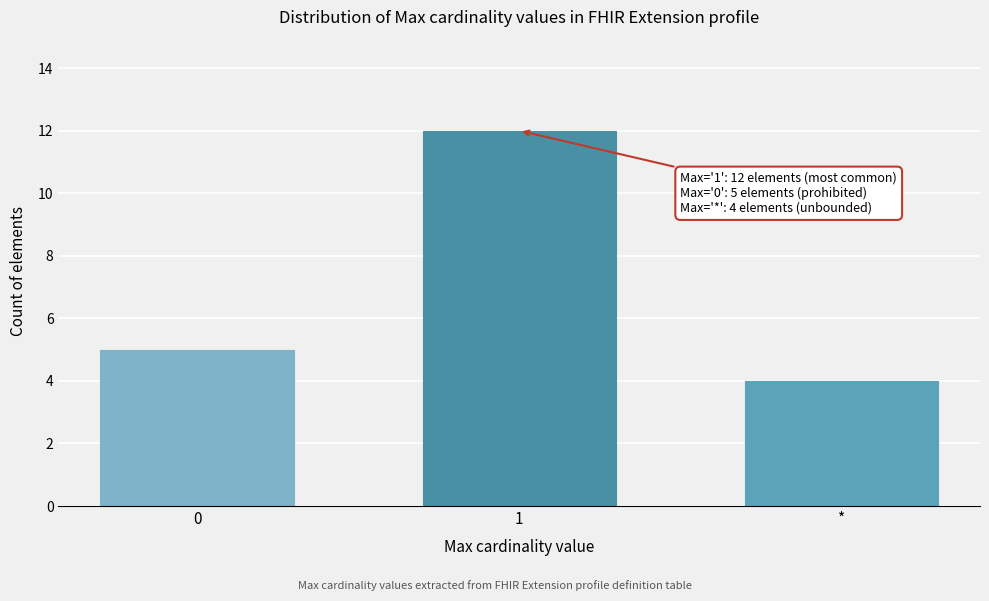

Reading left to right, extract all data points from this chart.

0=5	1=12	*=4